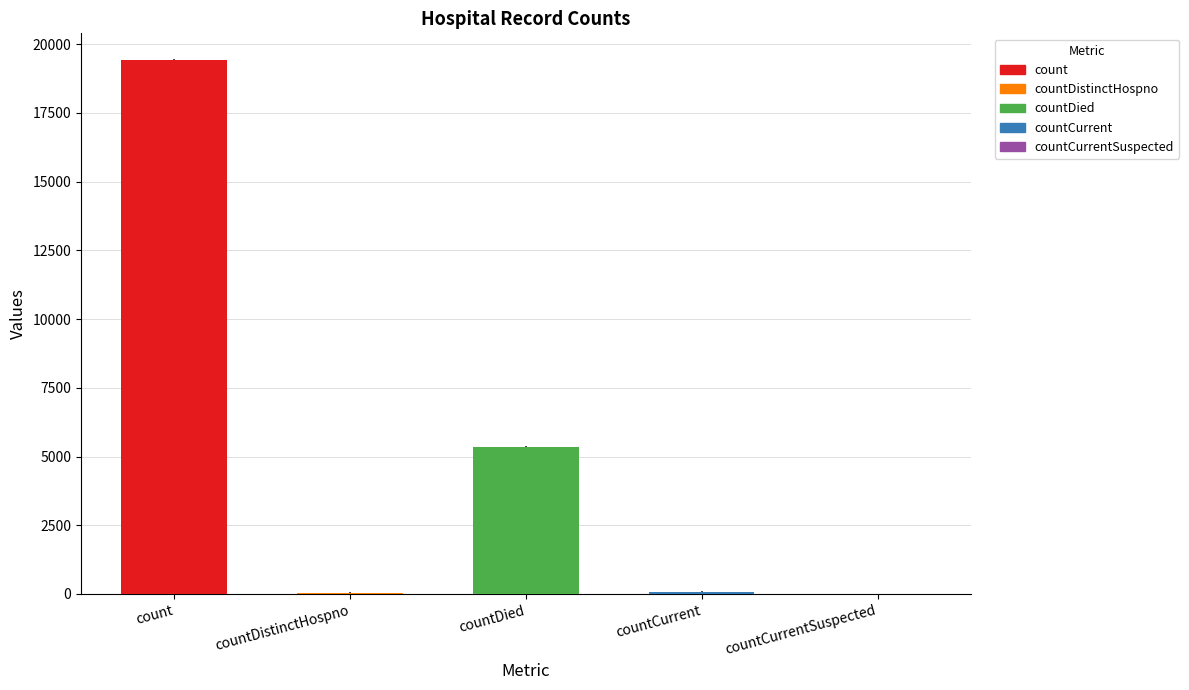

What is the greatest value displayed?

19420